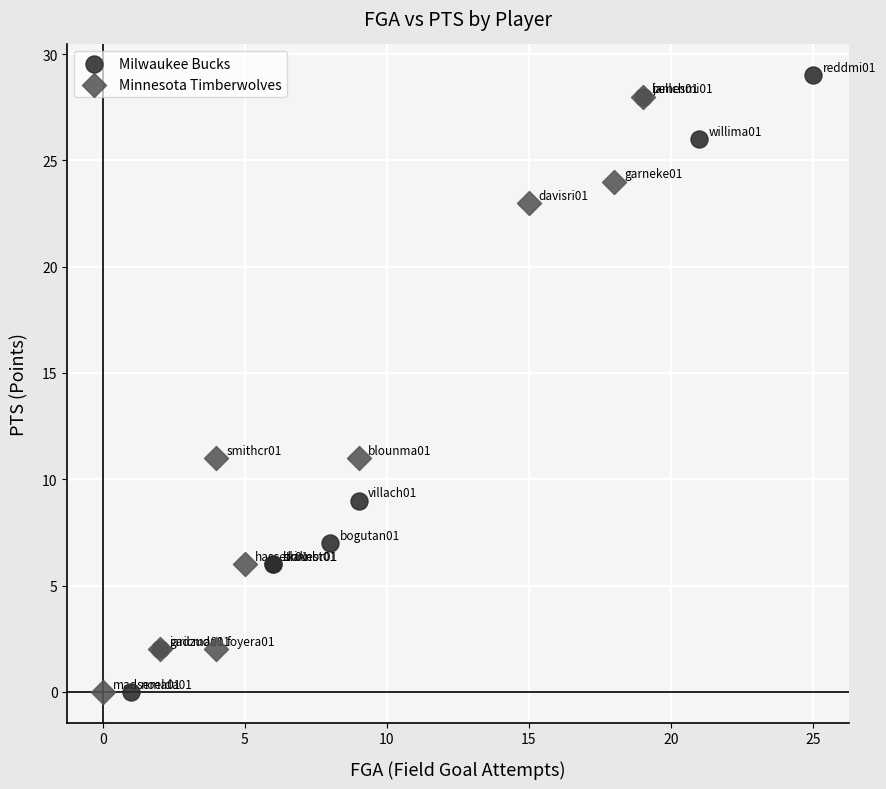

What are all the series names shown in the legend?

Milwaukee Bucks, Minnesota Timberwolves